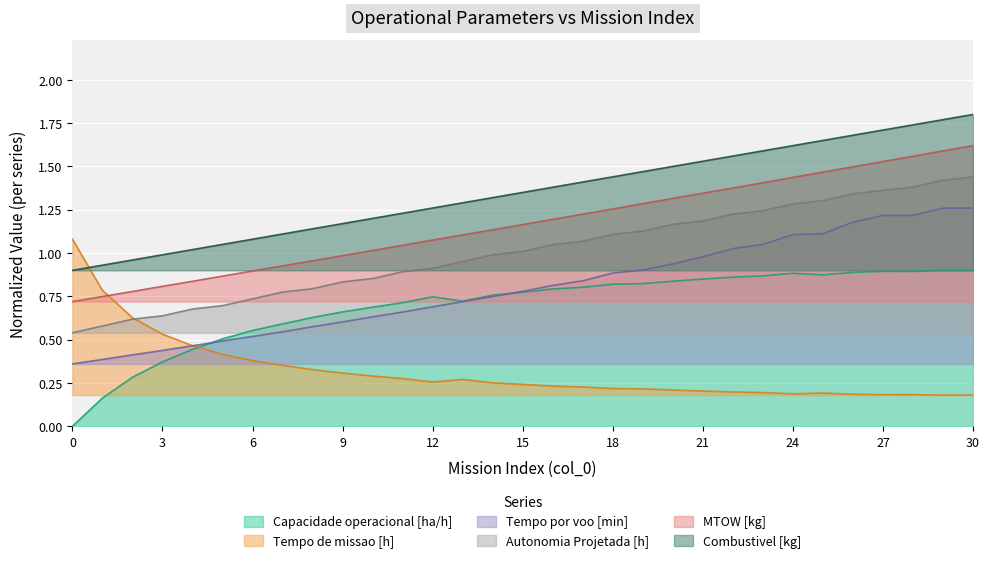

Is it true that Capacidade operacional [ha/h] equals 0.4 at 0?

False